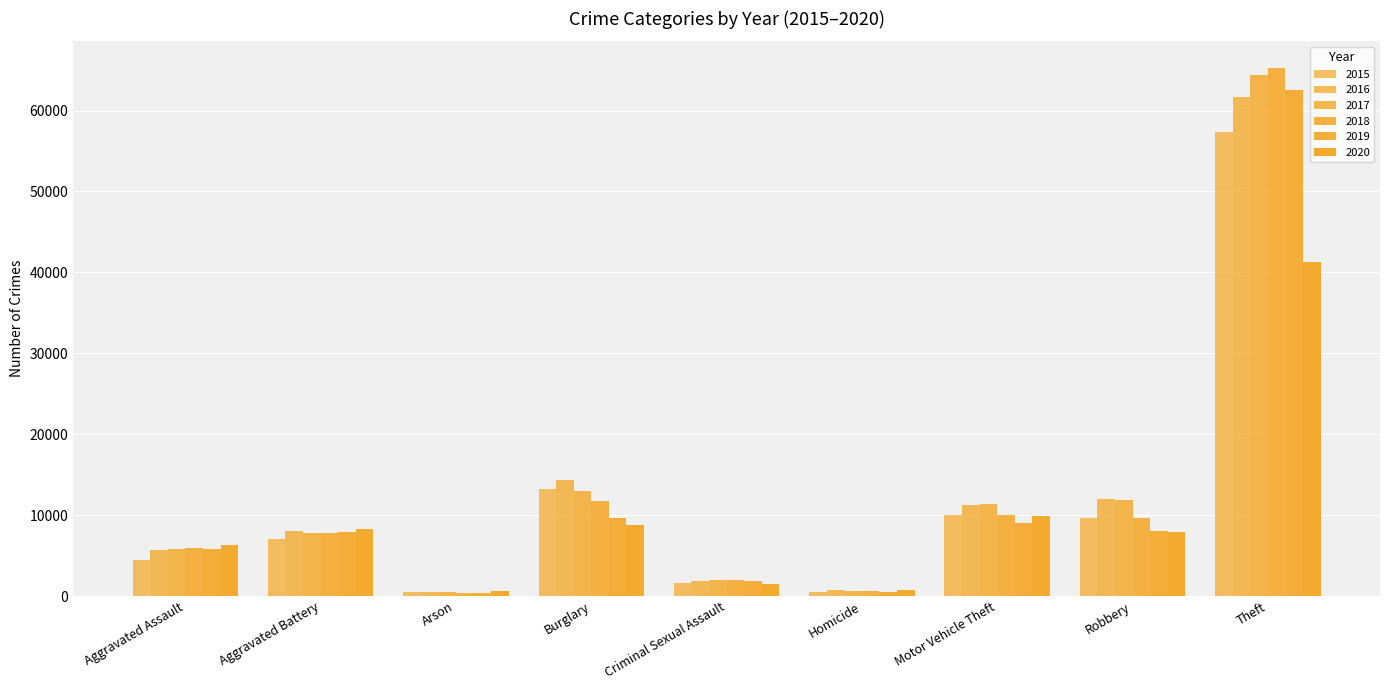

How many groups of bars are there?

9